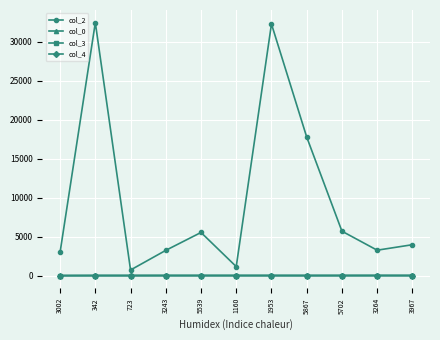

What is the label of the 10th point from the left?

3264